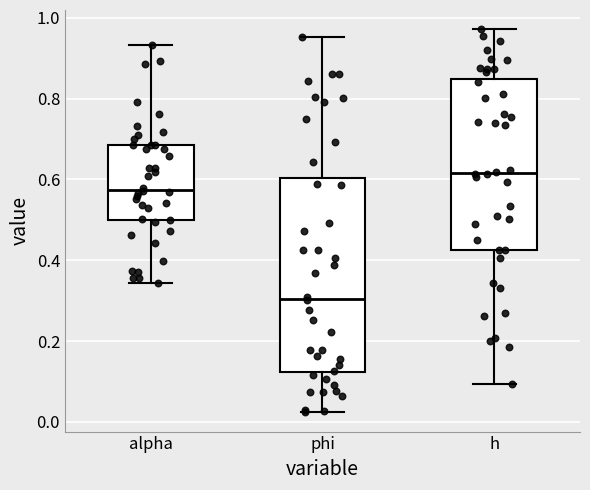

Reading left to right, transcribe this box plot: for each box, give where its median line is, the range the box spans, and where its two whiskers end, as read against the y-axis. The values are not printed on the chart, so give them approximately, as read against the axis.

alpha: median 0.58, box 0.50 to 0.68, whiskers 0.34 to 0.94
phi: median 0.30, box 0.12 to 0.60, whiskers 0.02 to 0.96
h: median 0.62, box 0.42 to 0.84, whiskers 0.10 to 0.98